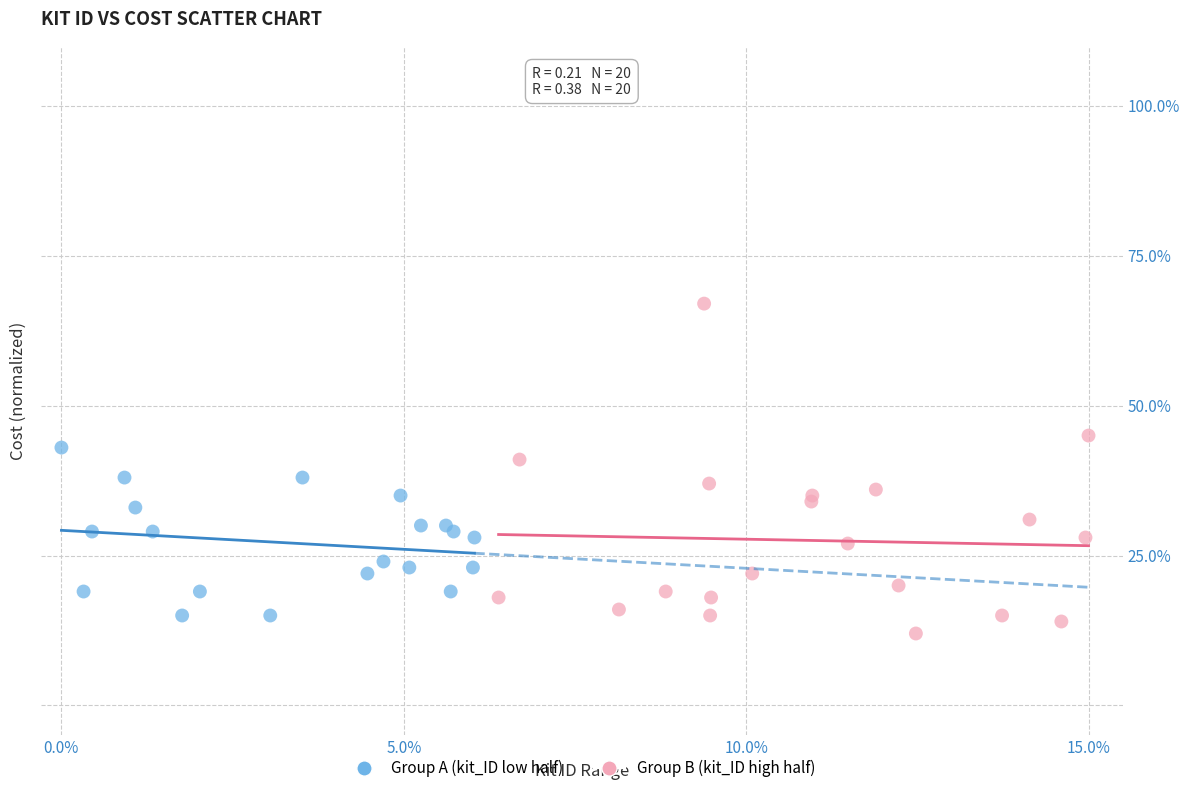

Which series reaches the maximum Y coordinate?

Group B (kit_ID high half)